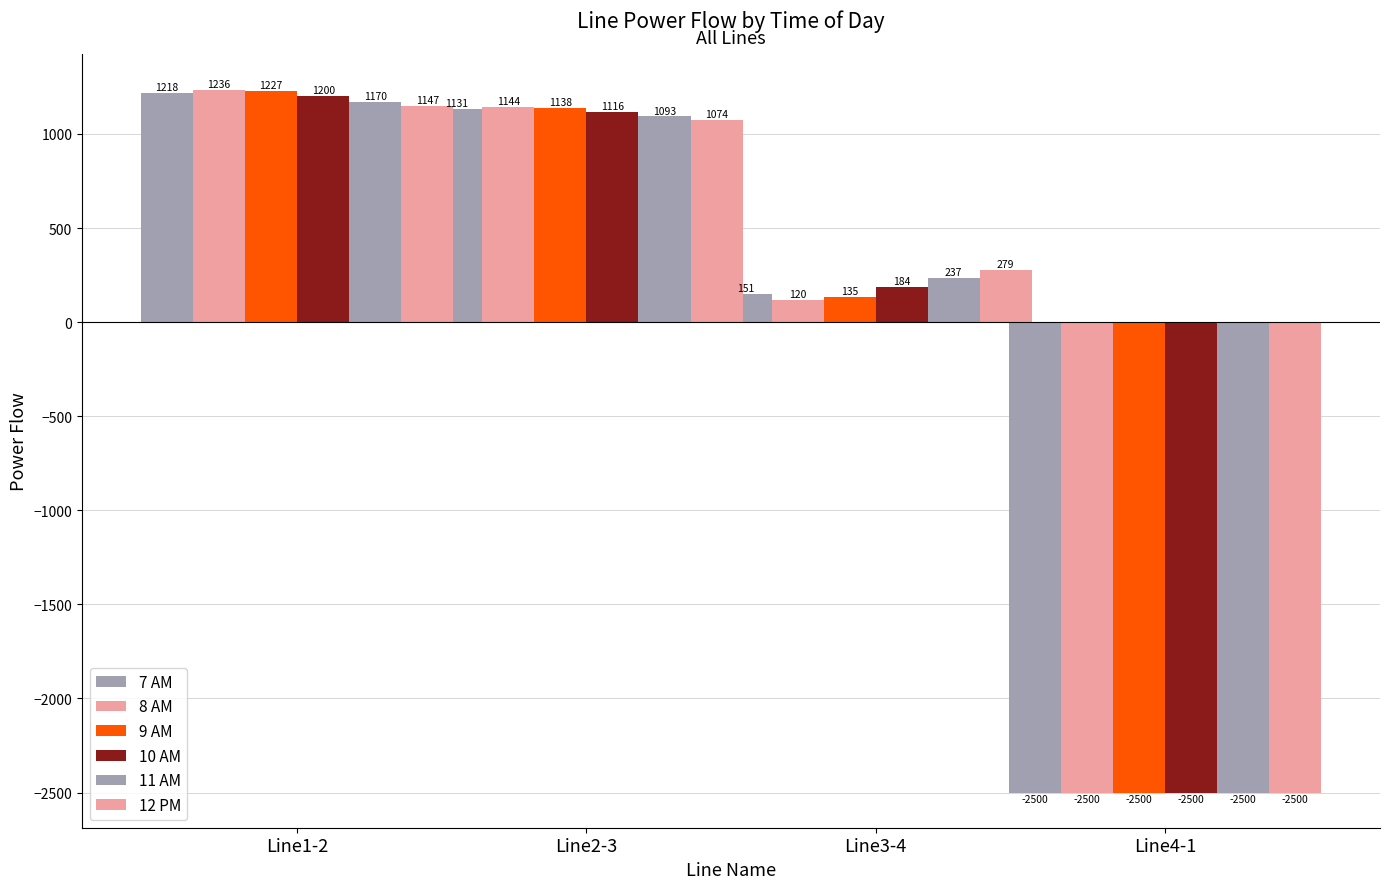

Which series changed the most between Line1-2 and Line4-1?

8 AM